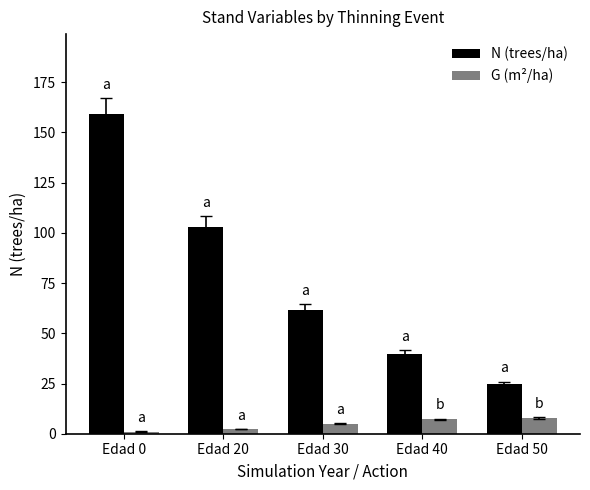

True or false: G (m²/ha) has a value of 7.2 at Edad 40.

True